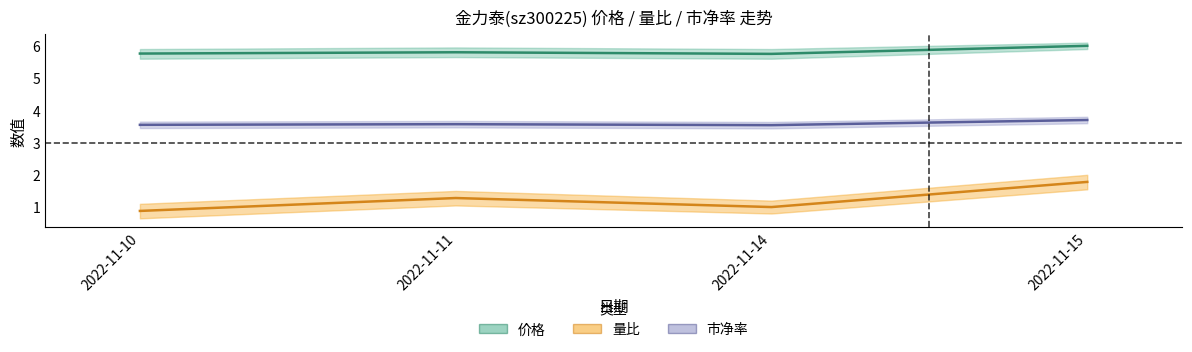

Reading left to right, what are all the values shown in this chart?

价格: 2022-11-10=5.8	2022-11-11=5.8	2022-11-14=5.8	2022-11-15=6.0
量比: 2022-11-10=0.9	2022-11-11=1.3	2022-11-14=1.0	2022-11-15=1.8
市净率: 2022-11-10=3.5	2022-11-11=3.6	2022-11-14=3.5	2022-11-15=3.7